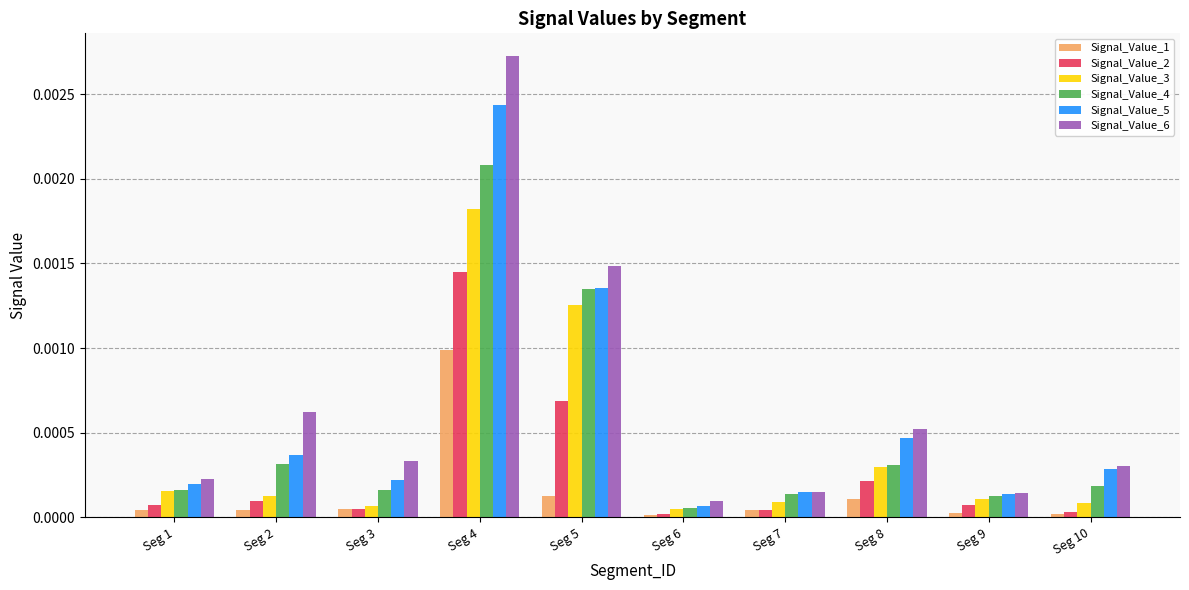

Between Seg 2 and Seg 6, which series saw the biggest shift?

Signal_Value_6